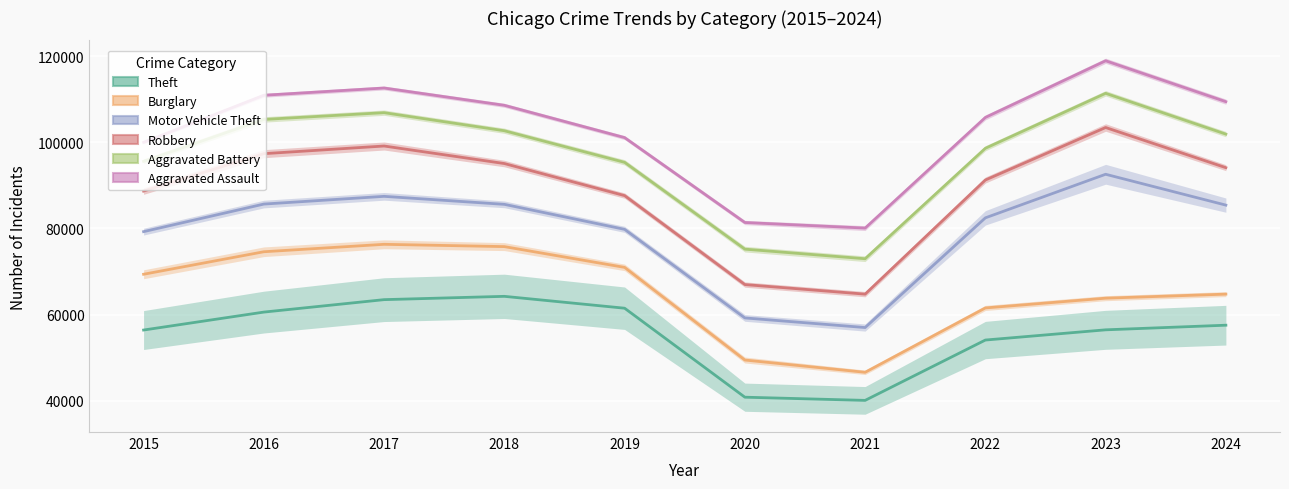

True or false: Burglary and Aggravated Battery cross at least once.

False